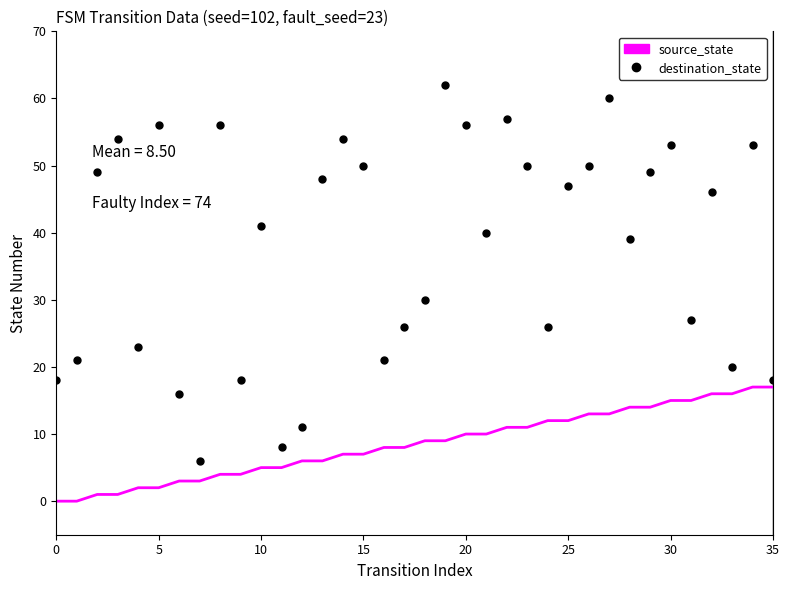

Which series has the widest spread of values?

destination_state